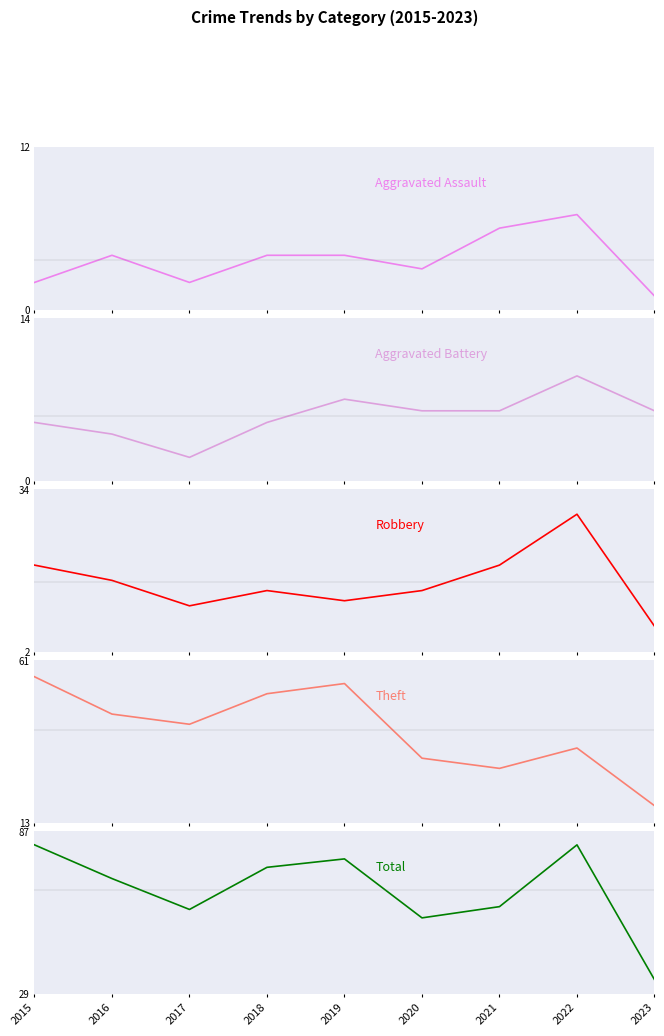

What is the approximate value of Aggravated Assault at 2018?

4